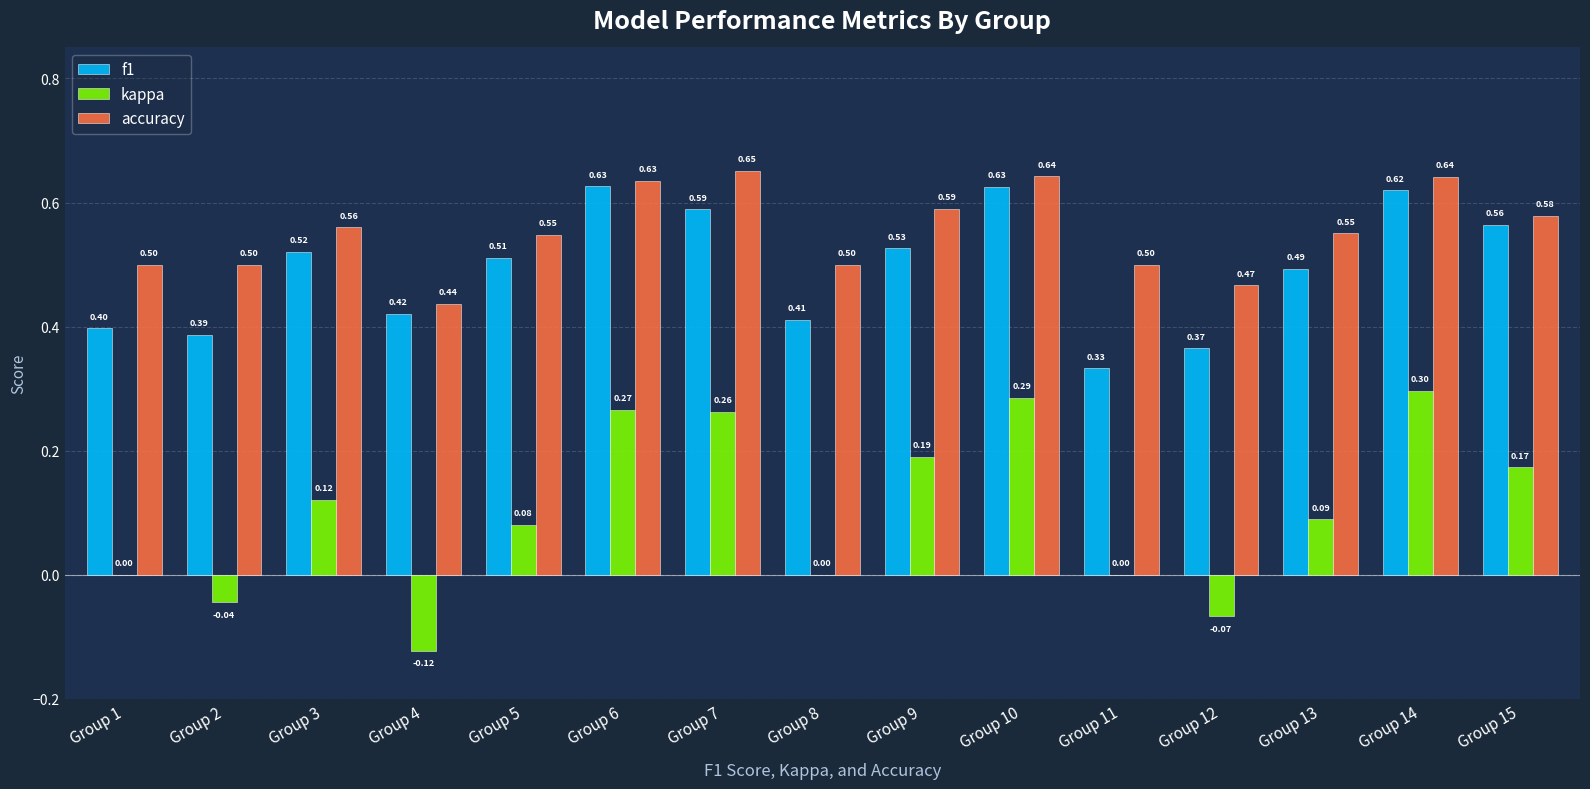

Is the value of kappa at Group 12 greater than the value of f1 at Group 8?

No